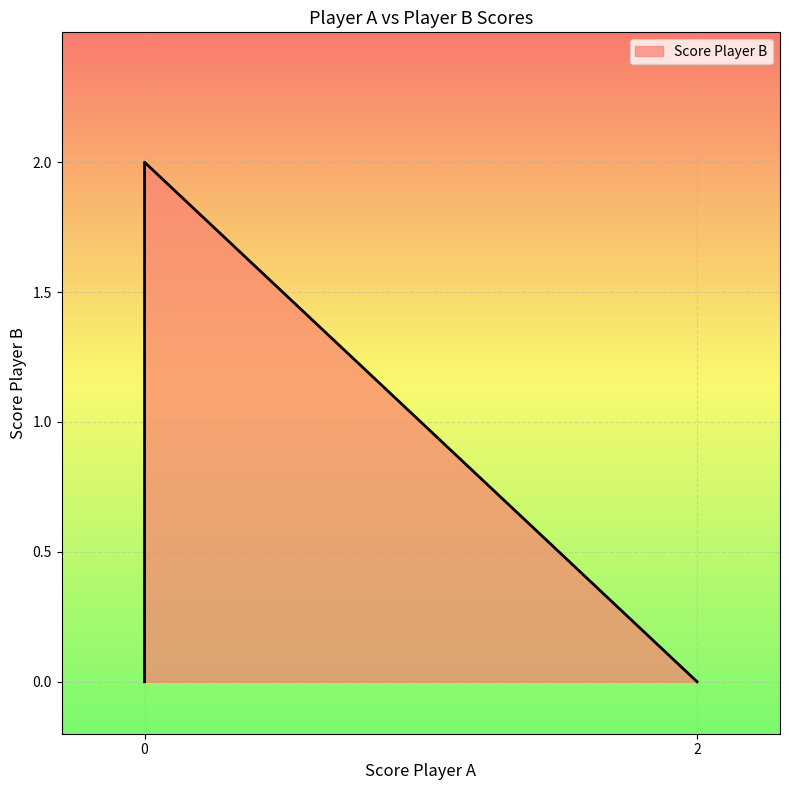

Is it true that the value at 0 is 2?

True